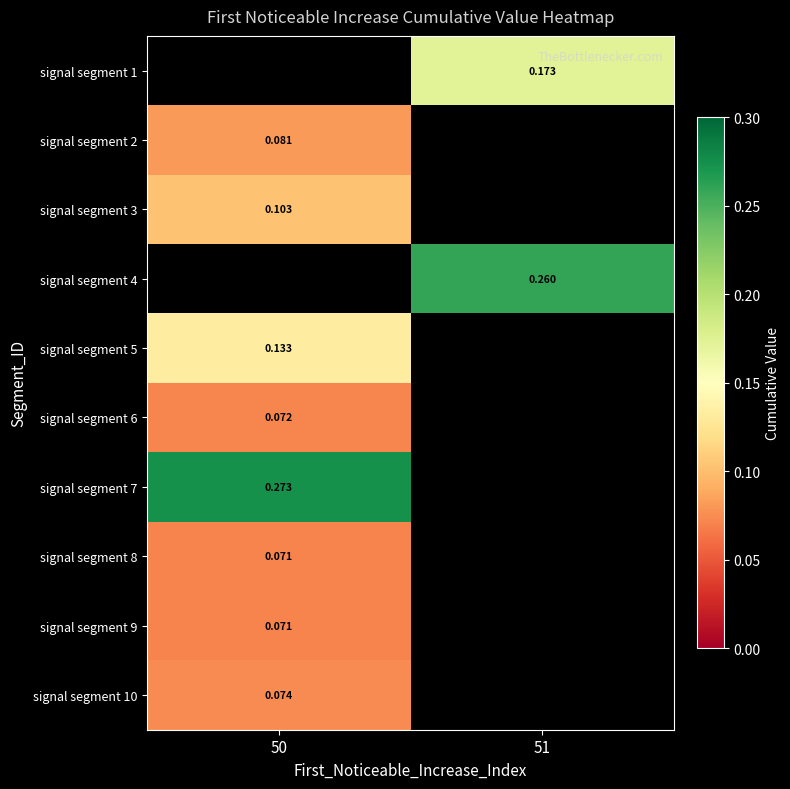

At which label is signal segment 7 closest to 0?

50